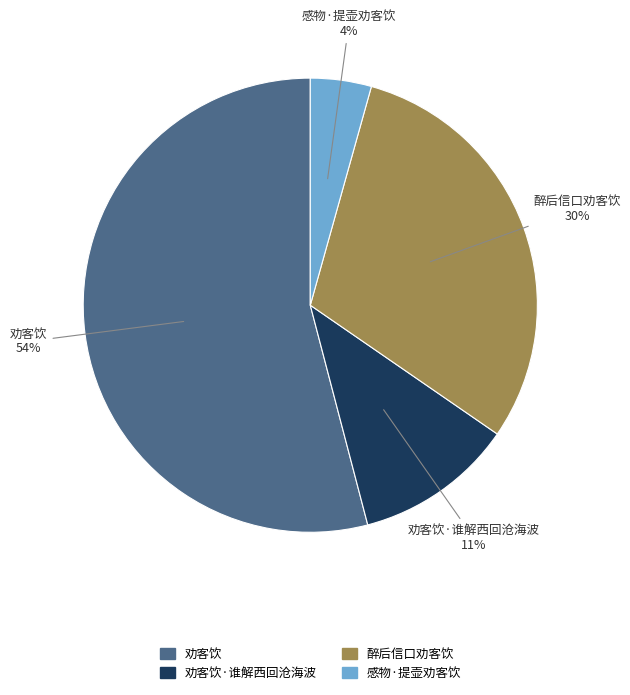

To the nearest percent, what is the average slice percentage?

25%